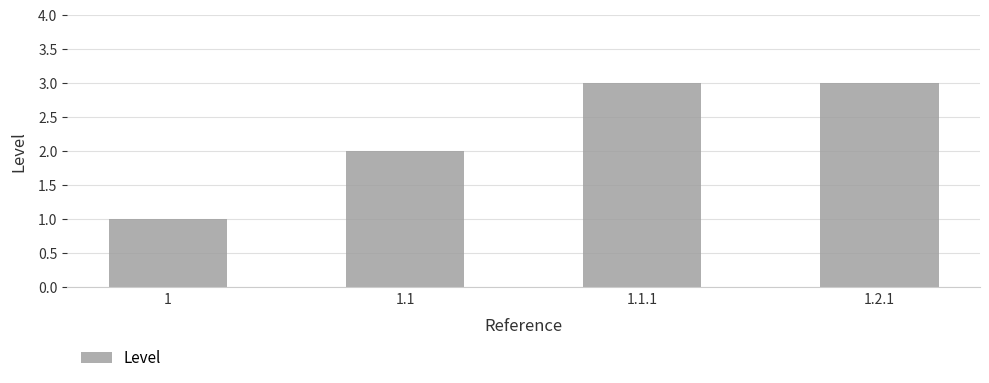

Approximately how many times larger is the value at 1.1 compared to 1.2.1?

0.7